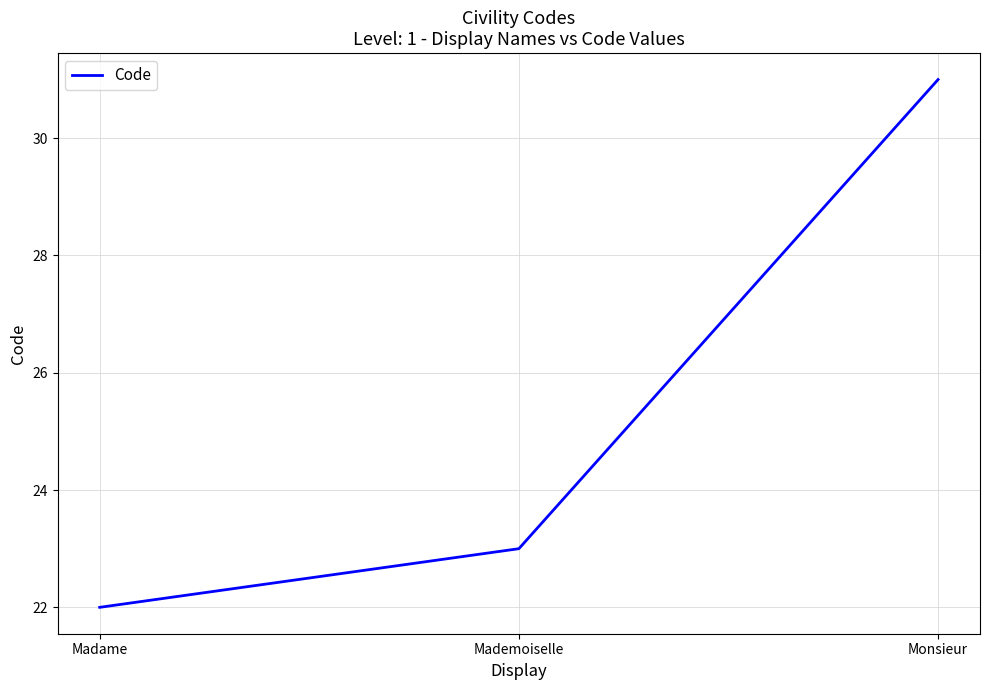

Reading left to right, list all the values displayed in this chart.

Madame=22	Mademoiselle=23	Monsieur=31